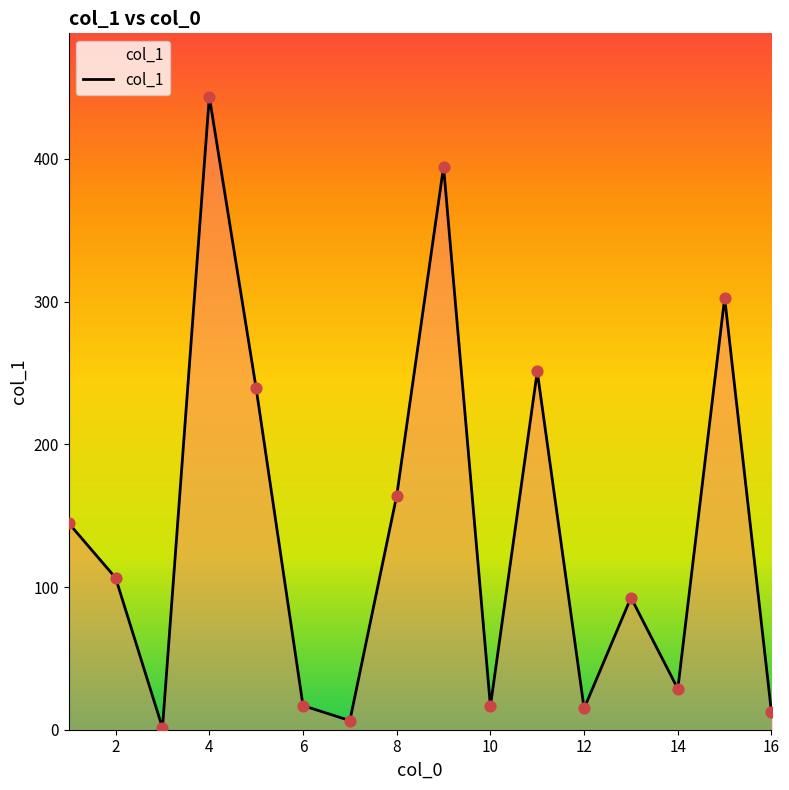

What is the greatest value displayed?

443.7